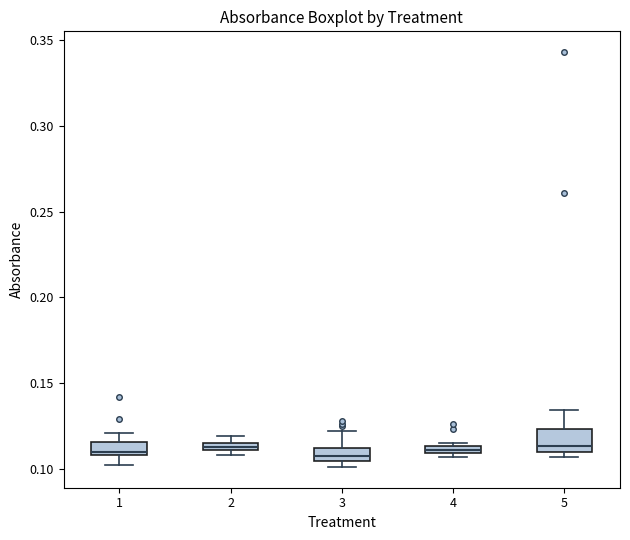

Where is the upper edge of the box at x = 5 on the y-axis? The values are not printed on the chart, so give them approximately, as read against the axis.

0.125